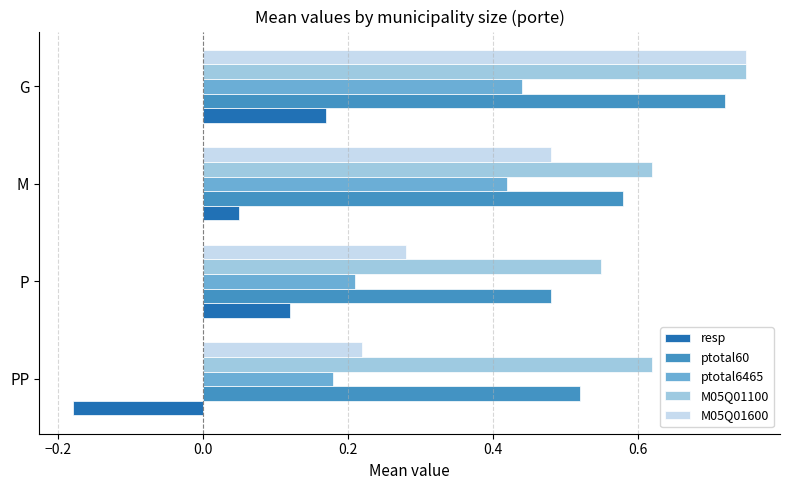

Which category has the lowest value in the M05Q01100 series?

P